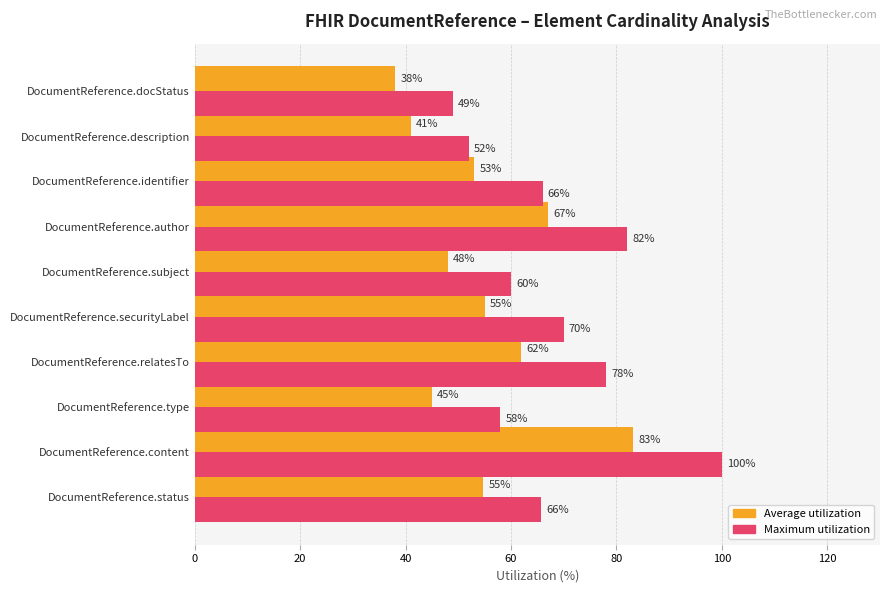

Where is Average utilization nearest to the value 60?

DocumentReference.relatesTo